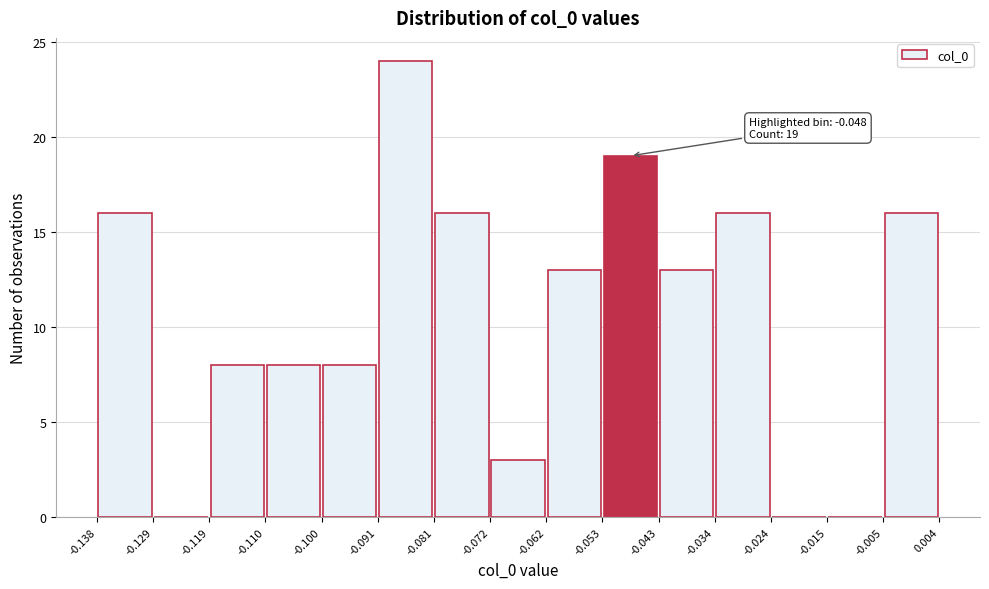

Over which range of the x-axis is the bar tallest?

-0.091 to -0.081